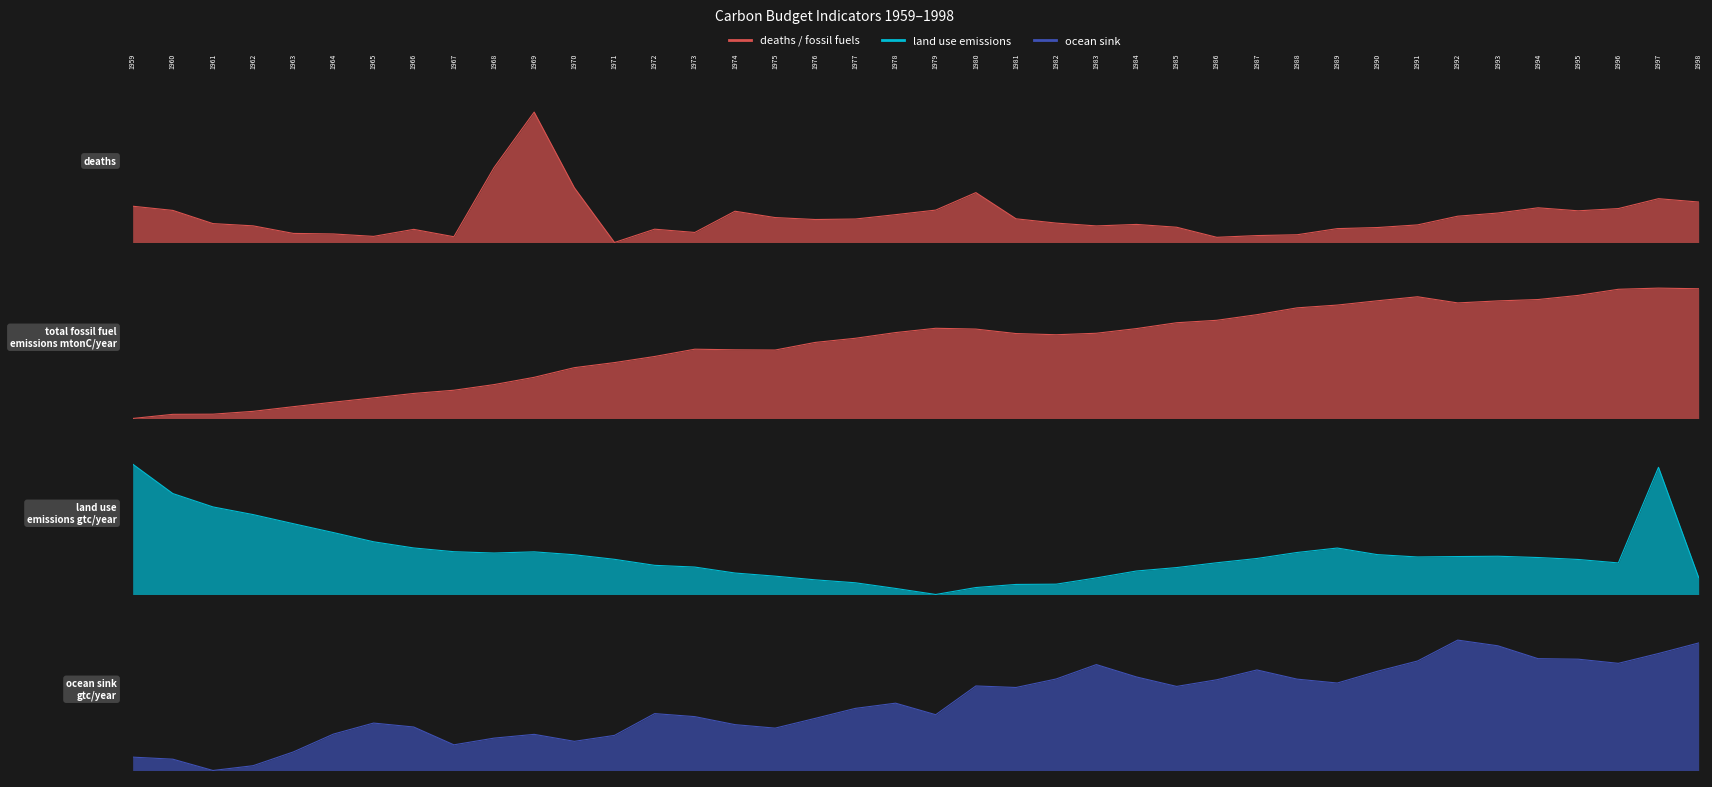

At which category does ocean sink gtc/year reach its first local peak?

1965